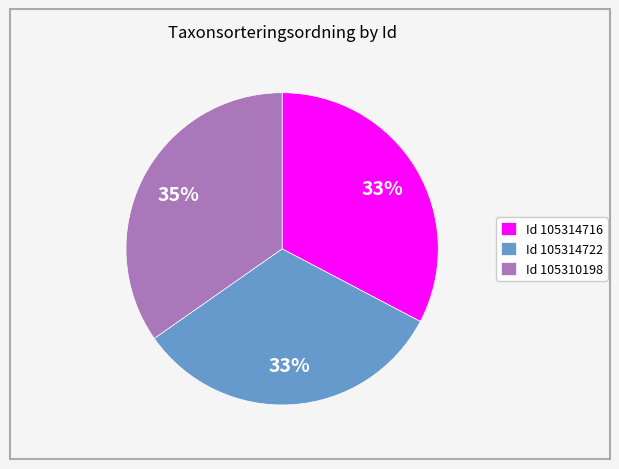

What is the ratio of the value at Id 105314722 to the value at Id 105310198?

0.9